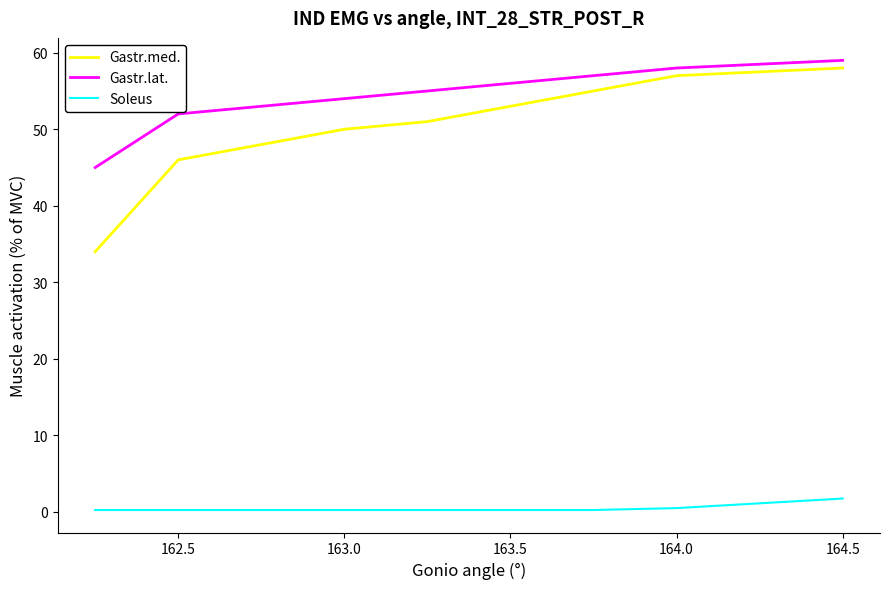

True or false: Gastr.med. and Gastr.lat. cross at least once.

False